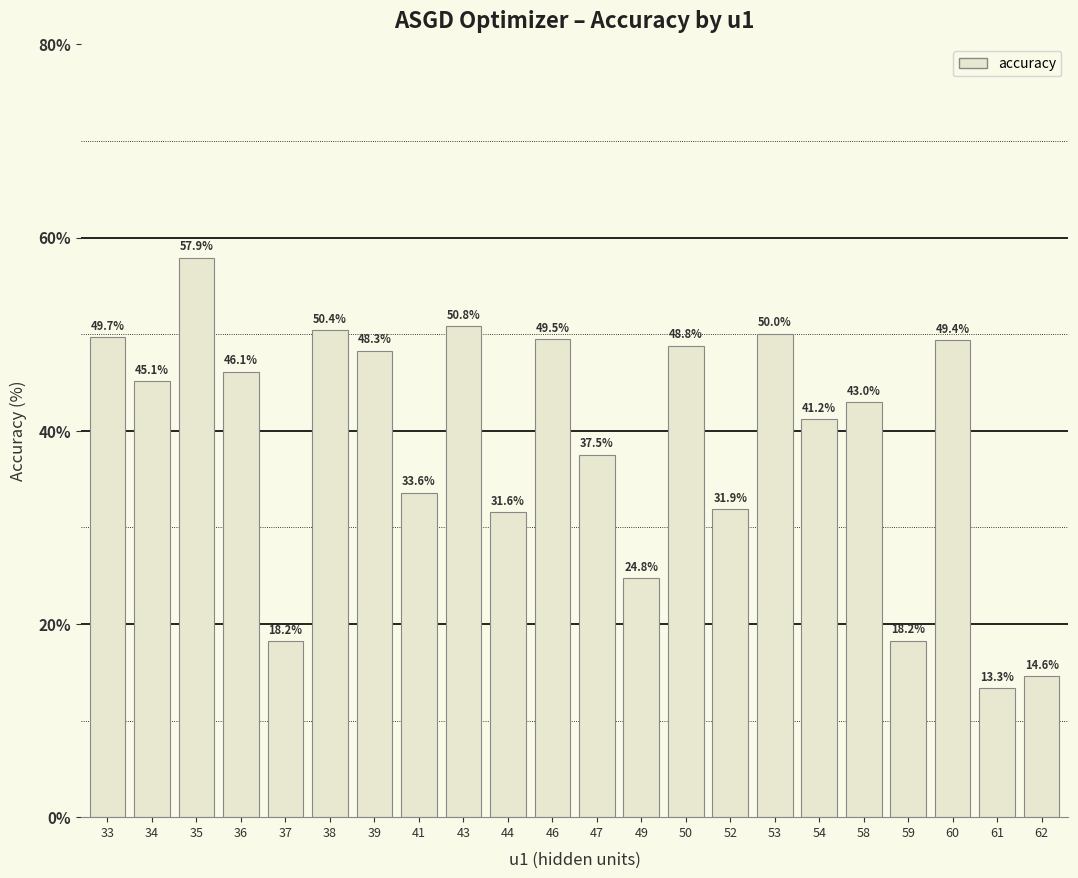

What is the value of the 12th bar from the left?

37.5